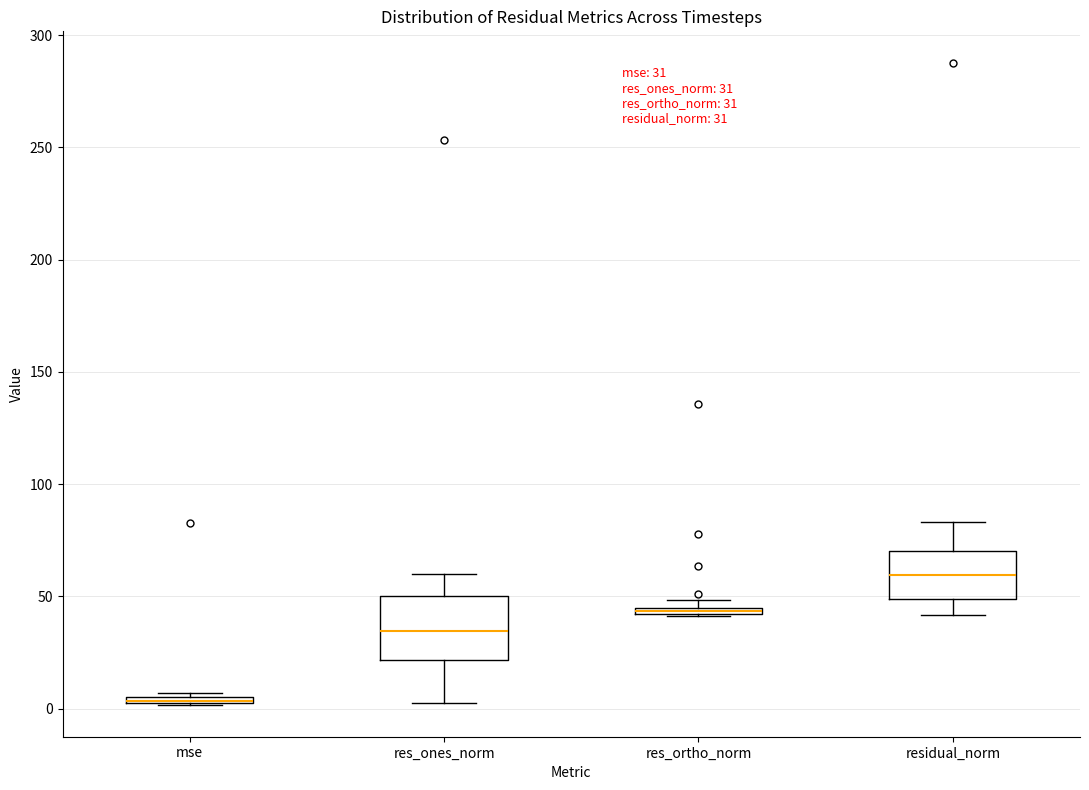

Comparing the boxes themselves (not the whiskers), which one is the tallest?

res_ones_norm